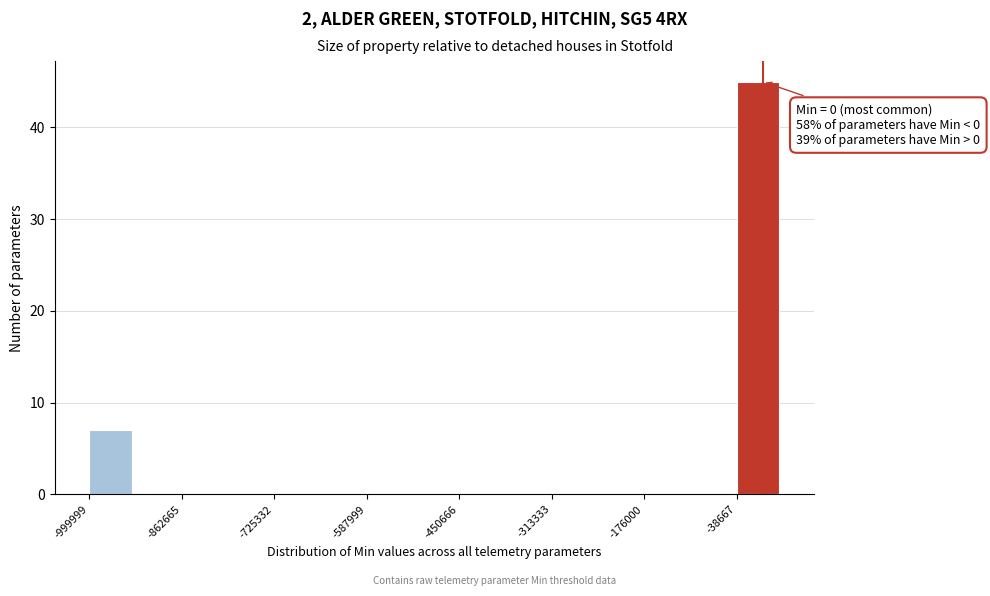

Read against the x-axis, roughly where is the centre of the tallest bar?

0